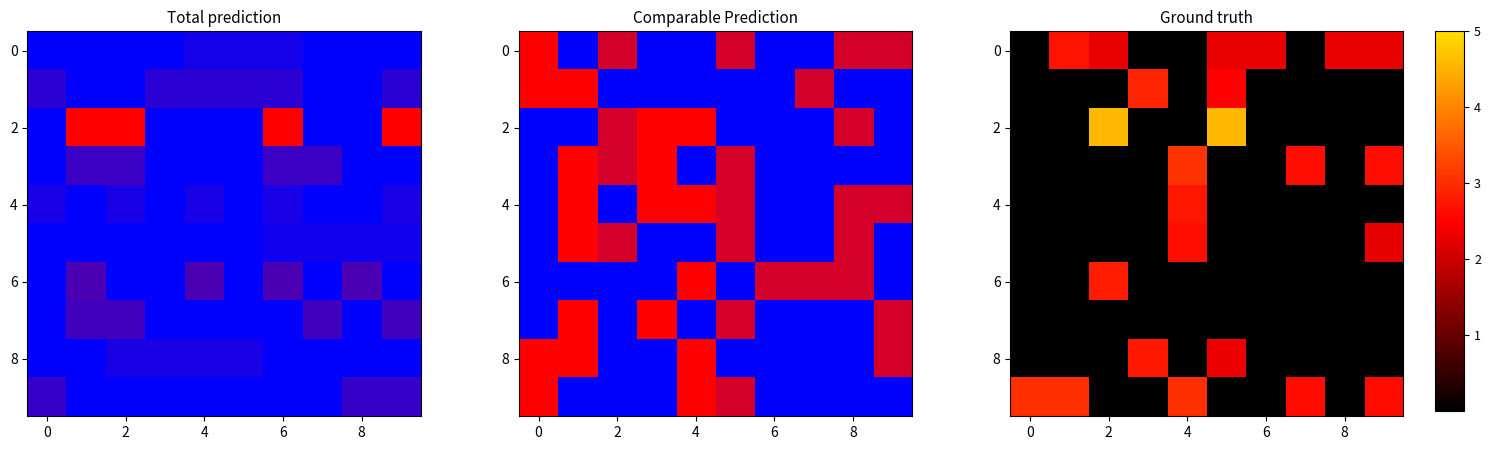

Which series has the largest range (max minus min)?

2